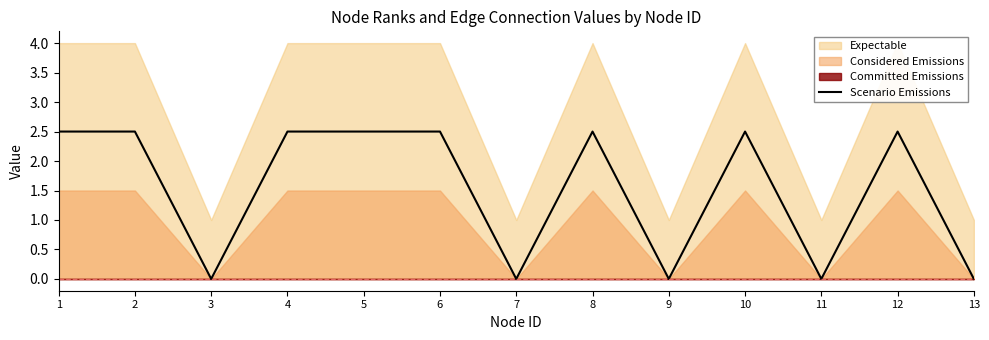

Rank the categories by value from lowest to highest.

3, 7, 9, 11, 13, 1, 2, 4, 5, 6, 8, 10, 12